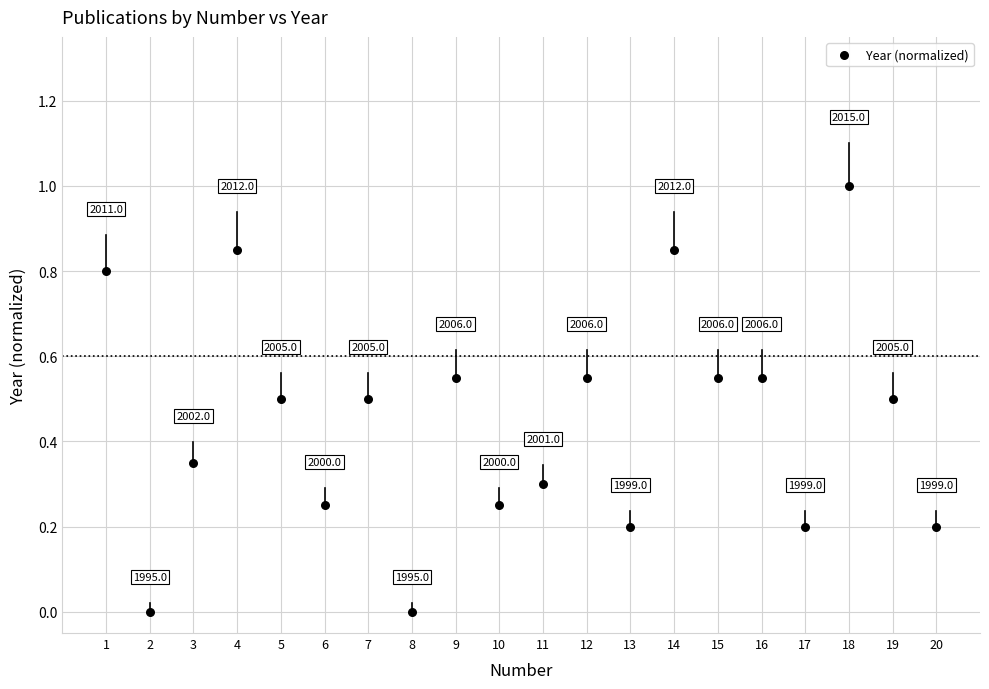

What is the range of X values (max minus min)?

19.0